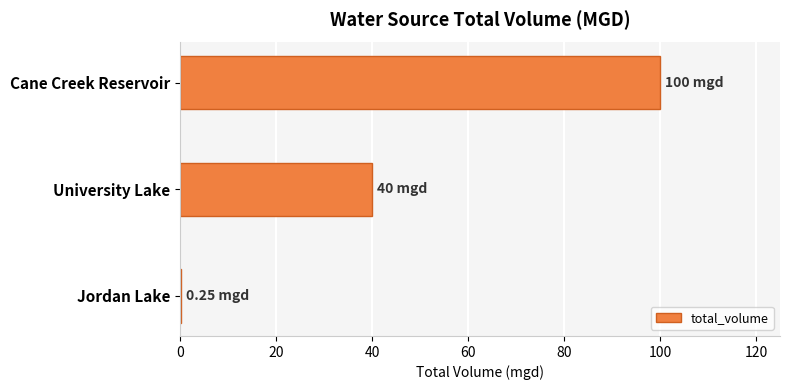

Count the number of data series in this chart.

1